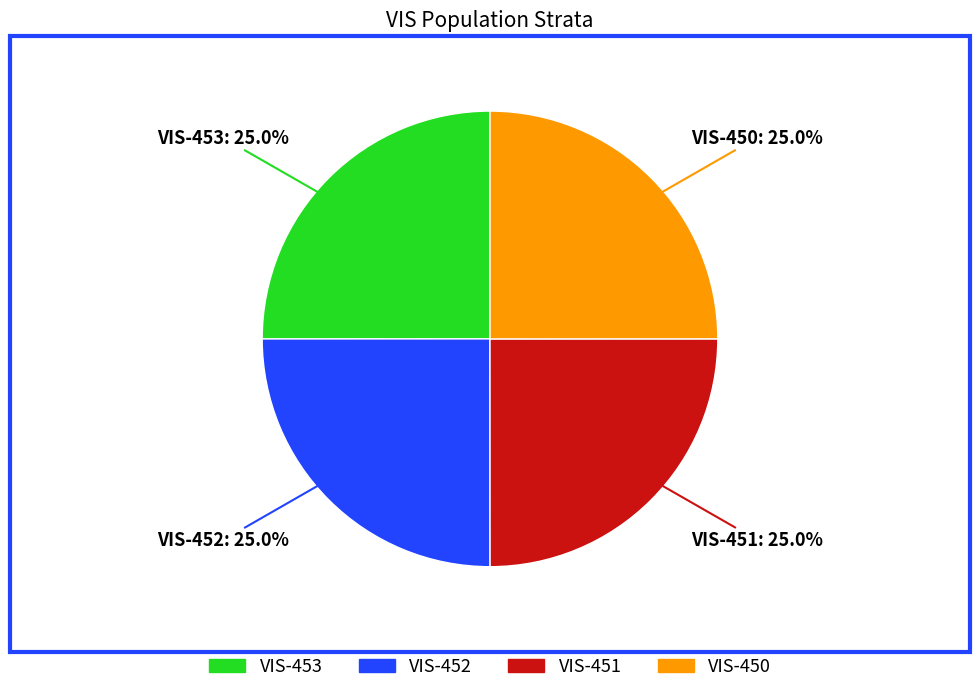

What percentage is the VIS-451 slice, to the nearest percent?

25%